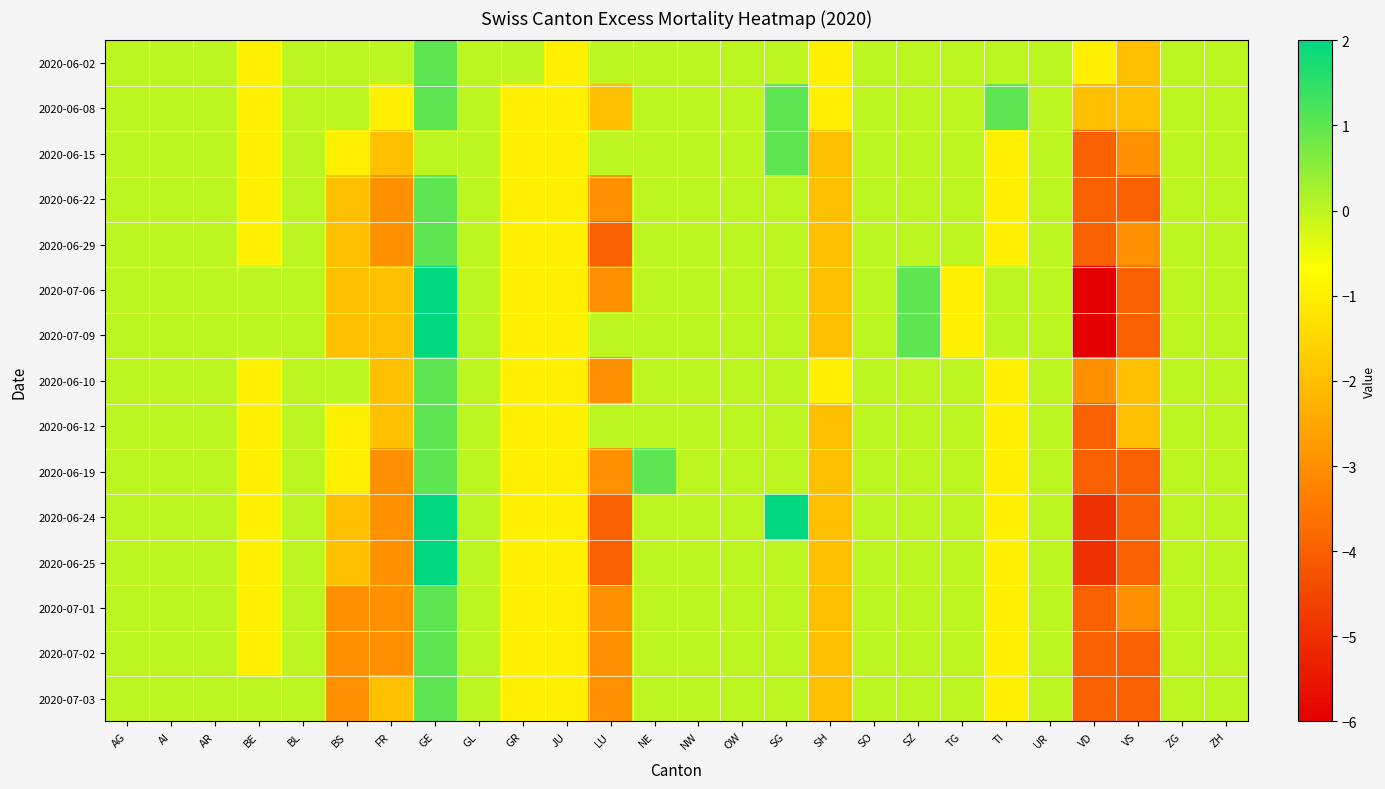

Count the number of data series in this chart.

15